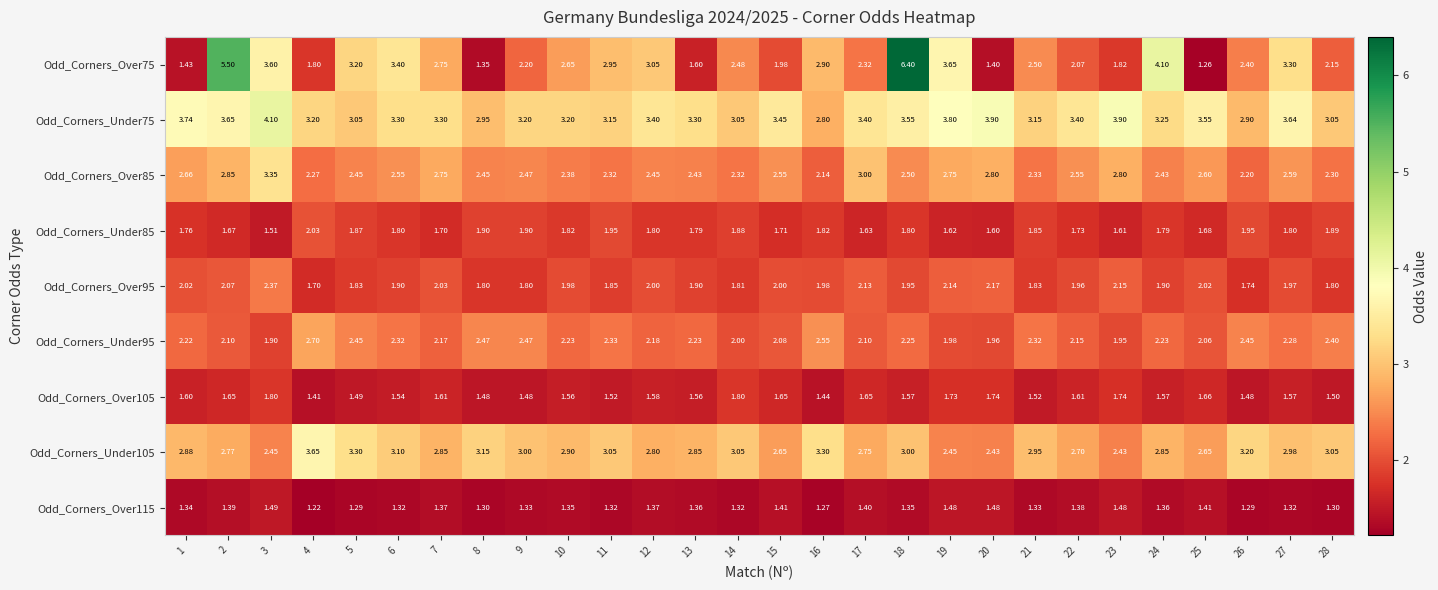

Reading right to left, what are all the values shown in this chart?

Odd_Corners_Over75: 28=2.1	27=3.3	26=2.4	25=1.3	24=4.1	23=1.8	22=2.1	21=2.5	20=1.4	19=3.6	18=6.4	17=2.3	16=2.9	15=2.0	14=2.5	13=1.6	12=3.0	11=3.0	10=2.6	9=2.2	8=1.4	7=2.8	6=3.4	5=3.2	4=1.8	3=3.6	2=5.5	1=1.4
Odd_Corners_Under75: 28=3.0	27=3.6	26=2.9	25=3.5	24=3.2	23=3.9	22=3.4	21=3.1	20=3.9	19=3.8	18=3.5	17=3.4	16=2.8	15=3.5	14=3.0	13=3.3	12=3.4	11=3.1	10=3.2	9=3.2	8=3.0	7=3.3	6=3.3	5=3.0	4=3.2	3=4.1	2=3.6	1=3.7
Odd_Corners_Over85: 28=2.3	27=2.6	26=2.2	25=2.6	24=2.4	23=2.8	22=2.5	21=2.3	20=2.8	19=2.8	18=2.5	17=3.0	16=2.1	15=2.5	14=2.3	13=2.4	12=2.5	11=2.3	10=2.4	9=2.5	8=2.5	7=2.8	6=2.5	5=2.5	4=2.3	3=3.4	2=2.9	1=2.7
Odd_Corners_Under85: 28=1.9	27=1.8	26=1.9	25=1.7	24=1.8	23=1.6	22=1.7	21=1.9	20=1.6	19=1.6	18=1.8	17=1.6	16=1.8	15=1.7	14=1.9	13=1.8	12=1.8	11=1.9	10=1.8	9=1.9	8=1.9	7=1.7	6=1.8	5=1.9	4=2.0	3=1.5	2=1.7	1=1.8
Odd_Corners_Over95: 28=1.8	27=2.0	26=1.7	25=2.0	24=1.9	23=2.1	22=2.0	21=1.8	20=2.2	19=2.1	18=1.9	17=2.1	16=2.0	15=2.0	14=1.8	13=1.9	12=2.0	11=1.9	10=2.0	9=1.8	8=1.8	7=2.0	6=1.9	5=1.8	4=1.7	3=2.4	2=2.1	1=2.0
Odd_Corners_Under95: 28=2.4	27=2.3	26=2.5	25=2.1	24=2.2	23=1.9	22=2.1	21=2.3	20=2.0	19=2.0	18=2.2	17=2.1	16=2.5	15=2.1	14=2.0	13=2.2	12=2.2	11=2.3	10=2.2	9=2.5	8=2.5	7=2.2	6=2.3	5=2.5	4=2.7	3=1.9	2=2.1	1=2.2
Odd_Corners_Over105: 28=1.5	27=1.6	26=1.5	25=1.7	24=1.6	23=1.7	22=1.6	21=1.5	20=1.7	19=1.7	18=1.6	17=1.6	16=1.4	15=1.6	14=1.8	13=1.6	12=1.6	11=1.5	10=1.6	9=1.5	8=1.5	7=1.6	6=1.5	5=1.5	4=1.4	3=1.8	2=1.6	1=1.6
Odd_Corners_Under105: 28=3.0	27=3.0	26=3.2	25=2.6	24=2.9	23=2.4	22=2.7	21=3.0	20=2.4	19=2.5	18=3.0	17=2.8	16=3.3	15=2.6	14=3.0	13=2.9	12=2.8	11=3.0	10=2.9	9=3.0	8=3.1	7=2.9	6=3.1	5=3.3	4=3.6	3=2.5	2=2.8	1=2.9
Odd_Corners_Over115: 28=1.3	27=1.3	26=1.3	25=1.4	24=1.4	23=1.5	22=1.4	21=1.3	20=1.5	19=1.5	18=1.4	17=1.4	16=1.3	15=1.4	14=1.3	13=1.4	12=1.4	11=1.3	10=1.4	9=1.3	8=1.3	7=1.4	6=1.3	5=1.3	4=1.2	3=1.5	2=1.4	1=1.3